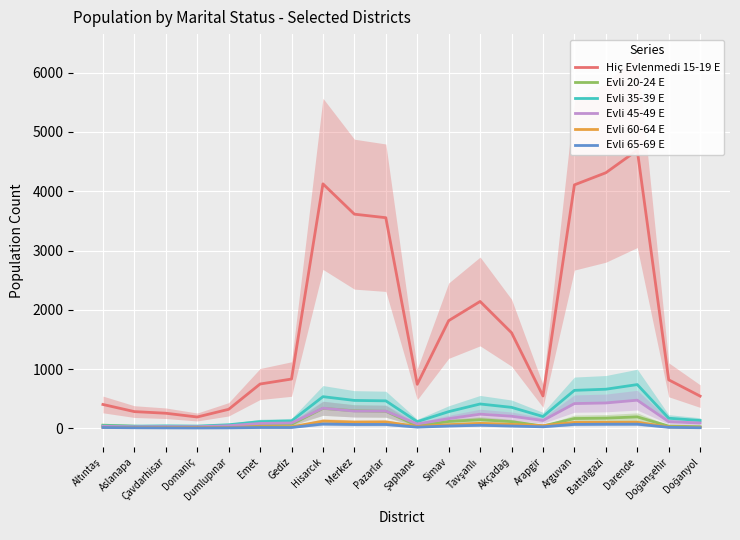

In Hiç Evlenmedi 15-19 E, how many points are lower than both neighbors (excluding endpoints)?

3